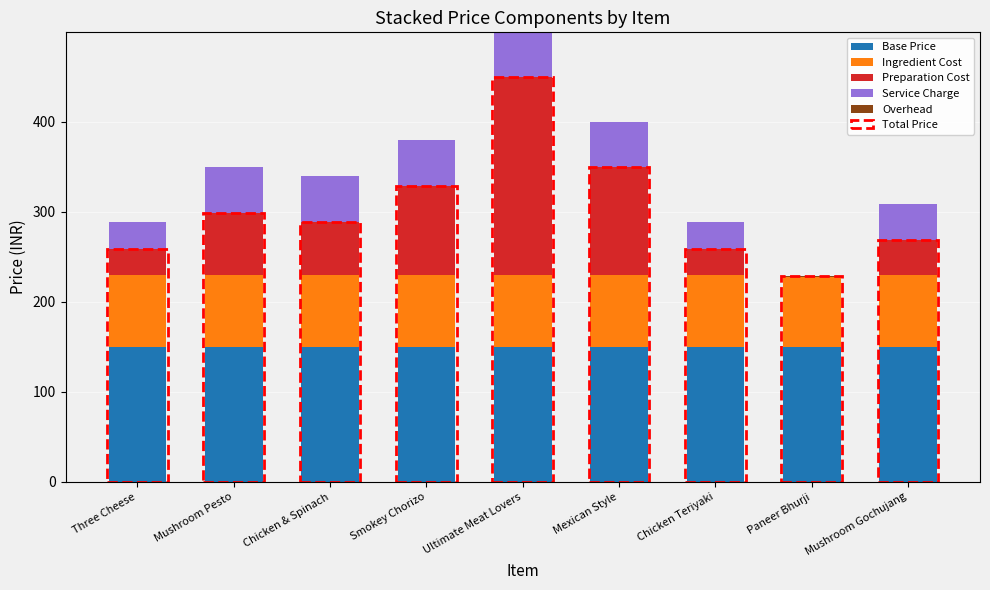

Which series has the largest range (max minus min)?

Preparation Cost